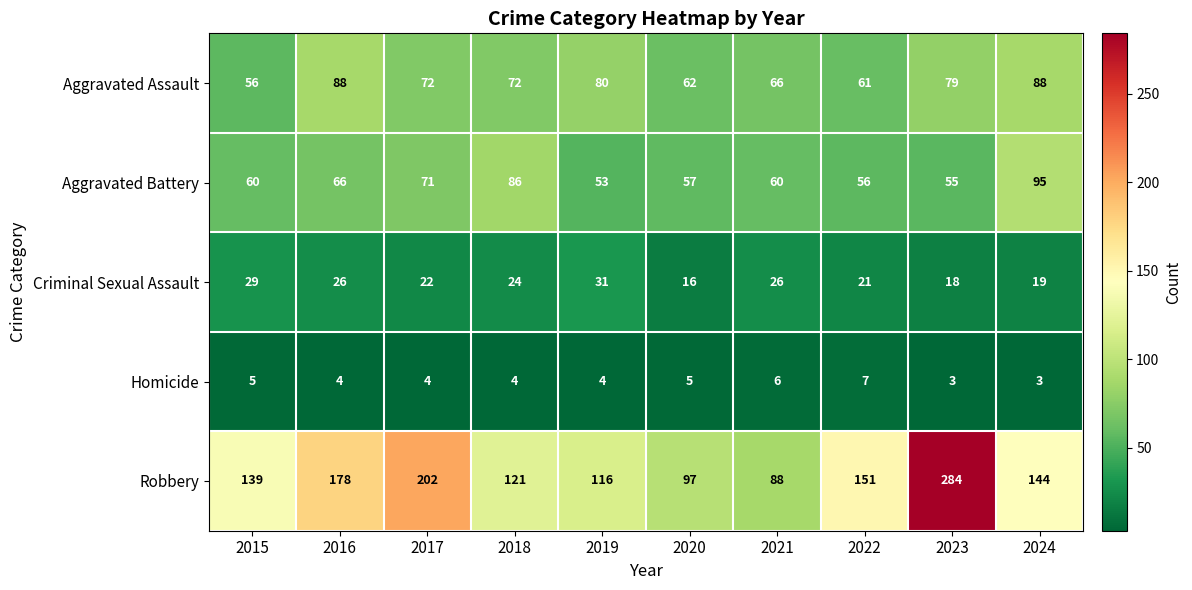

Which series changed the most between 2016 and 2020?

Robbery